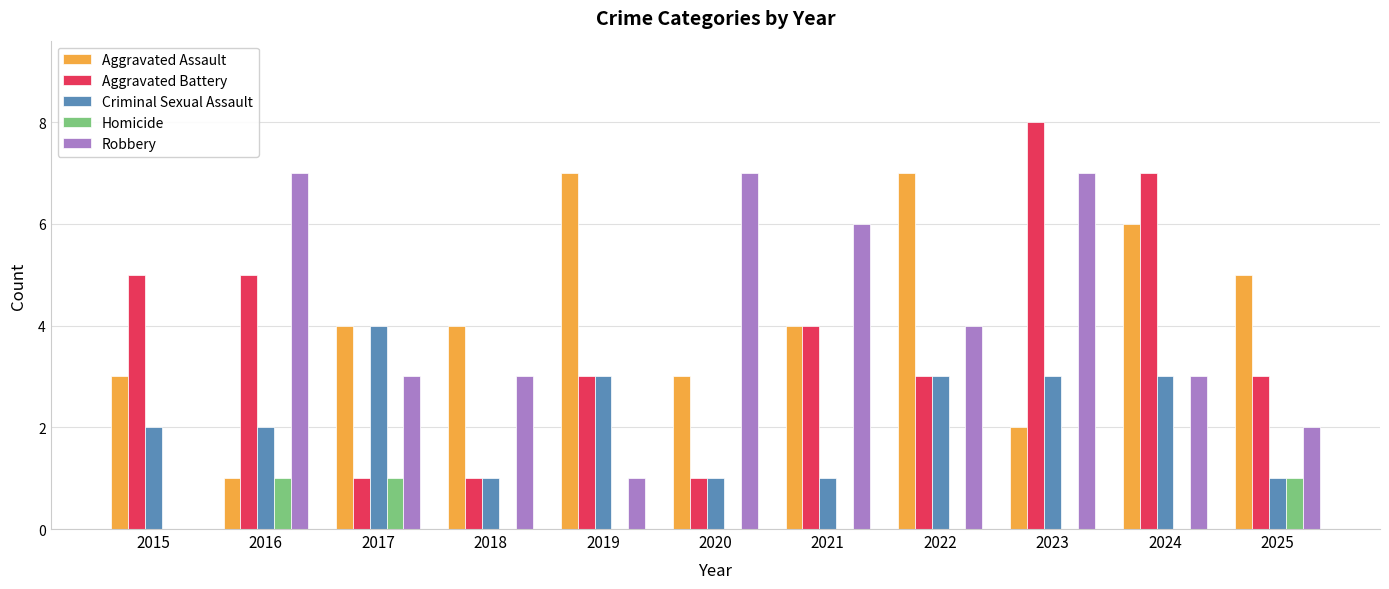

Which category has the highest value across all series?

2023